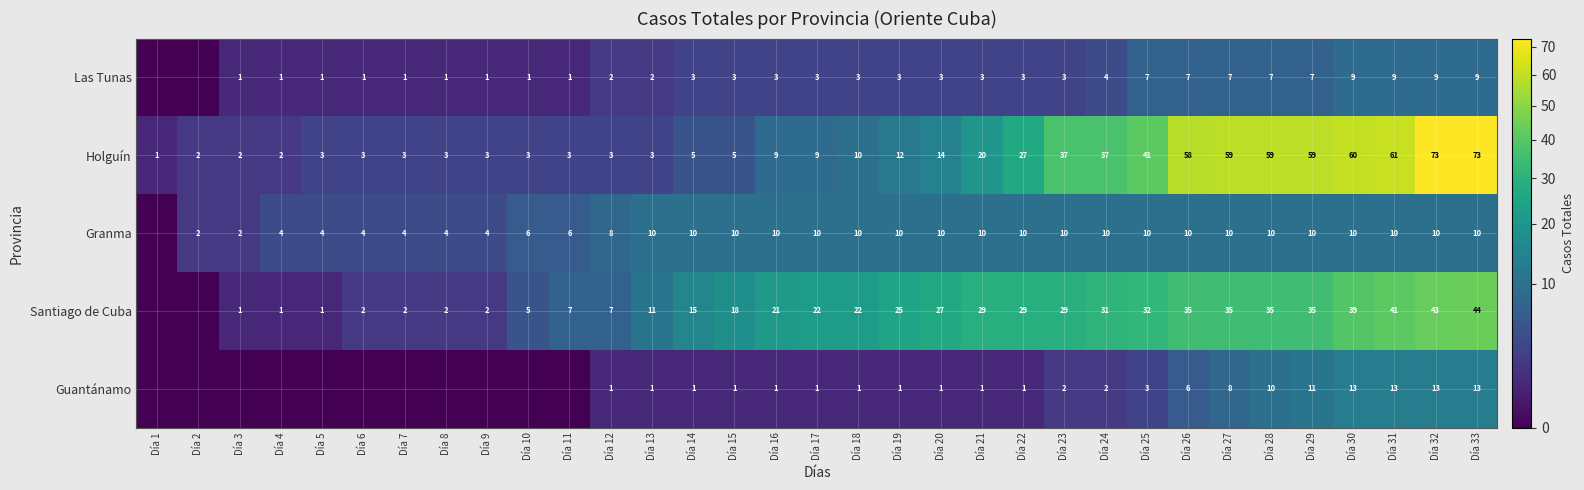

What is the sum of the Holguín values at Día 2 and Día 25?

43